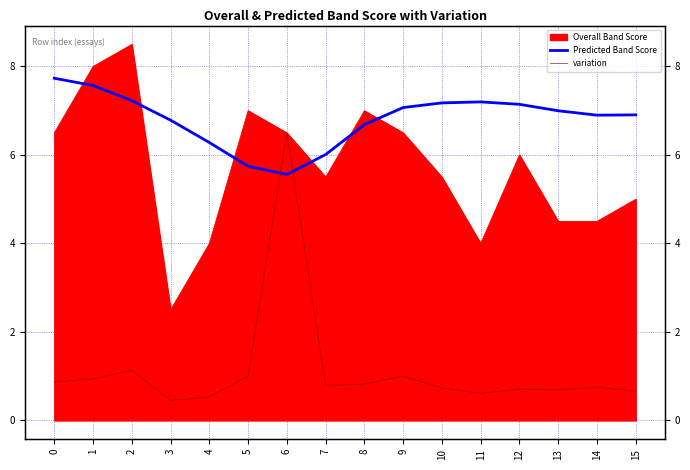

What value does the variation series have at 13?

0.7